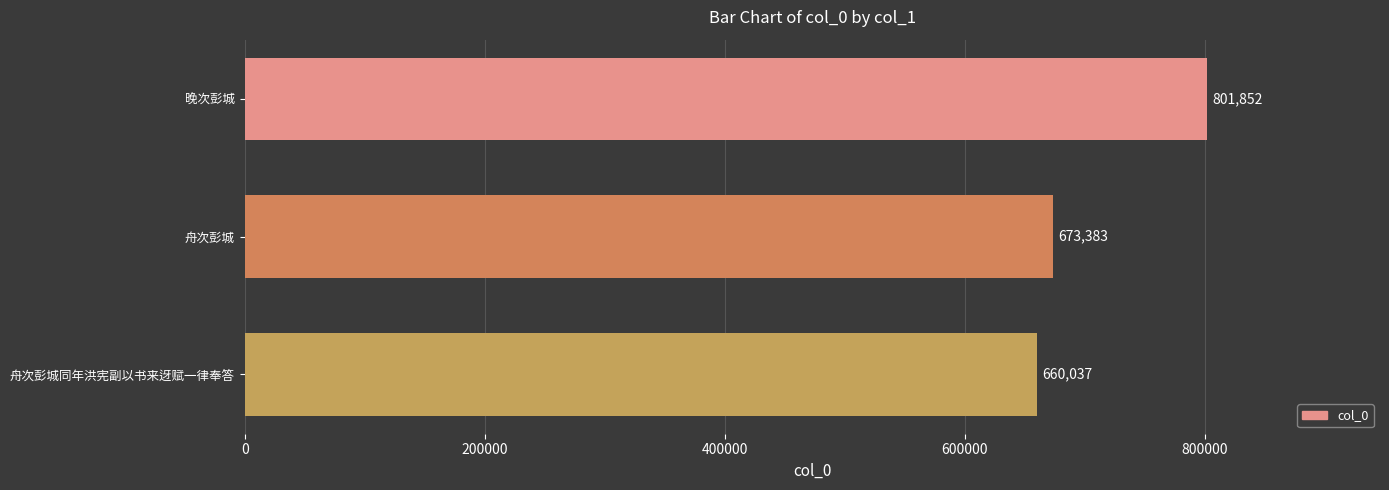

Reading bottom to top, transcribe all the data shown in this chart.

660037	673383	801852